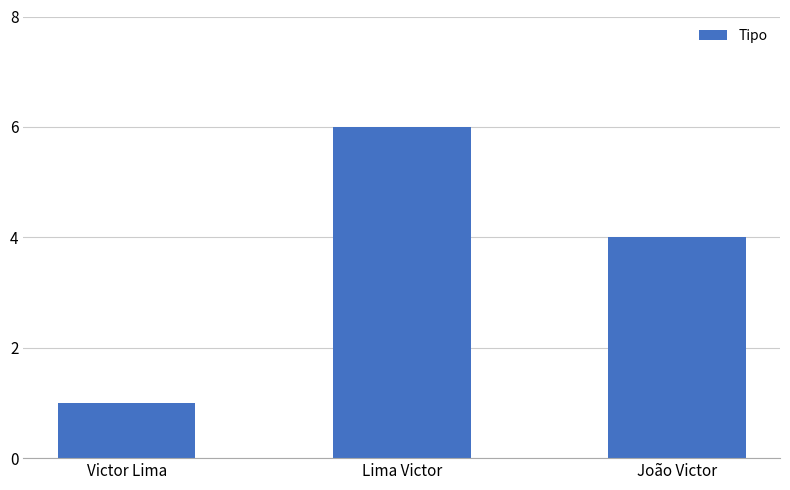

Is it true that the value at Victor Lima is 2?

False